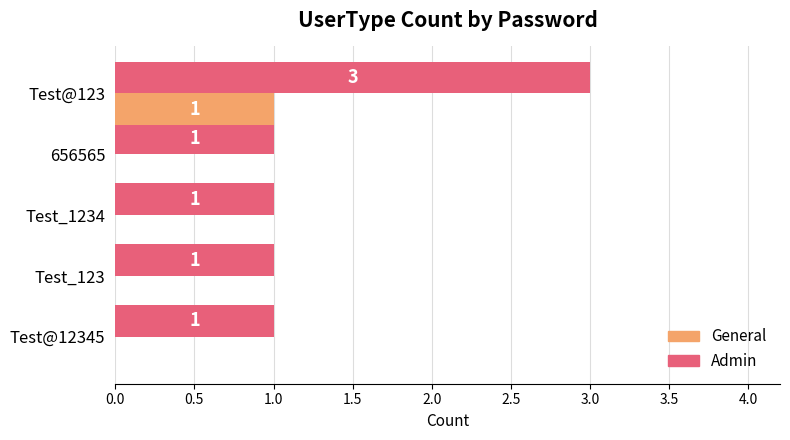

Which category has the highest value in the General series?

Test@123